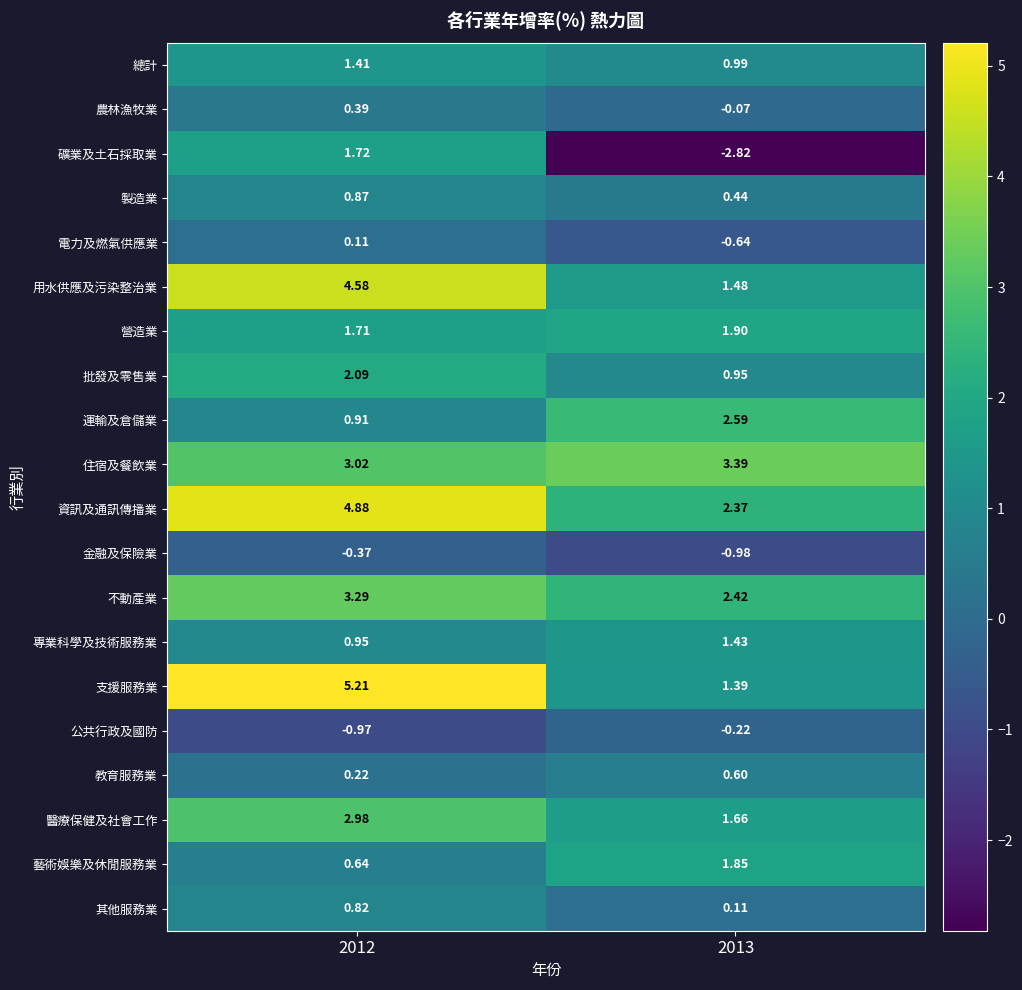

Rank the series by their maximum value, from highest to lowest.

支援服務業, 資訊及通訊傳播業, 用水供應及污染整治業, 住宿及餐飲業, 不動產業, 醫療保健及社會工作, 運輸及倉儲業, 批發及零售業, 營造業, 藝術娛樂及休閒服務業, 礦業及土石採取業, 專業科學及技術服務業, 總計, 製造業, 其他服務業, 教育服務業, 農林漁牧業, 電力及燃氣供應業, 公共行政及國防, 金融及保險業